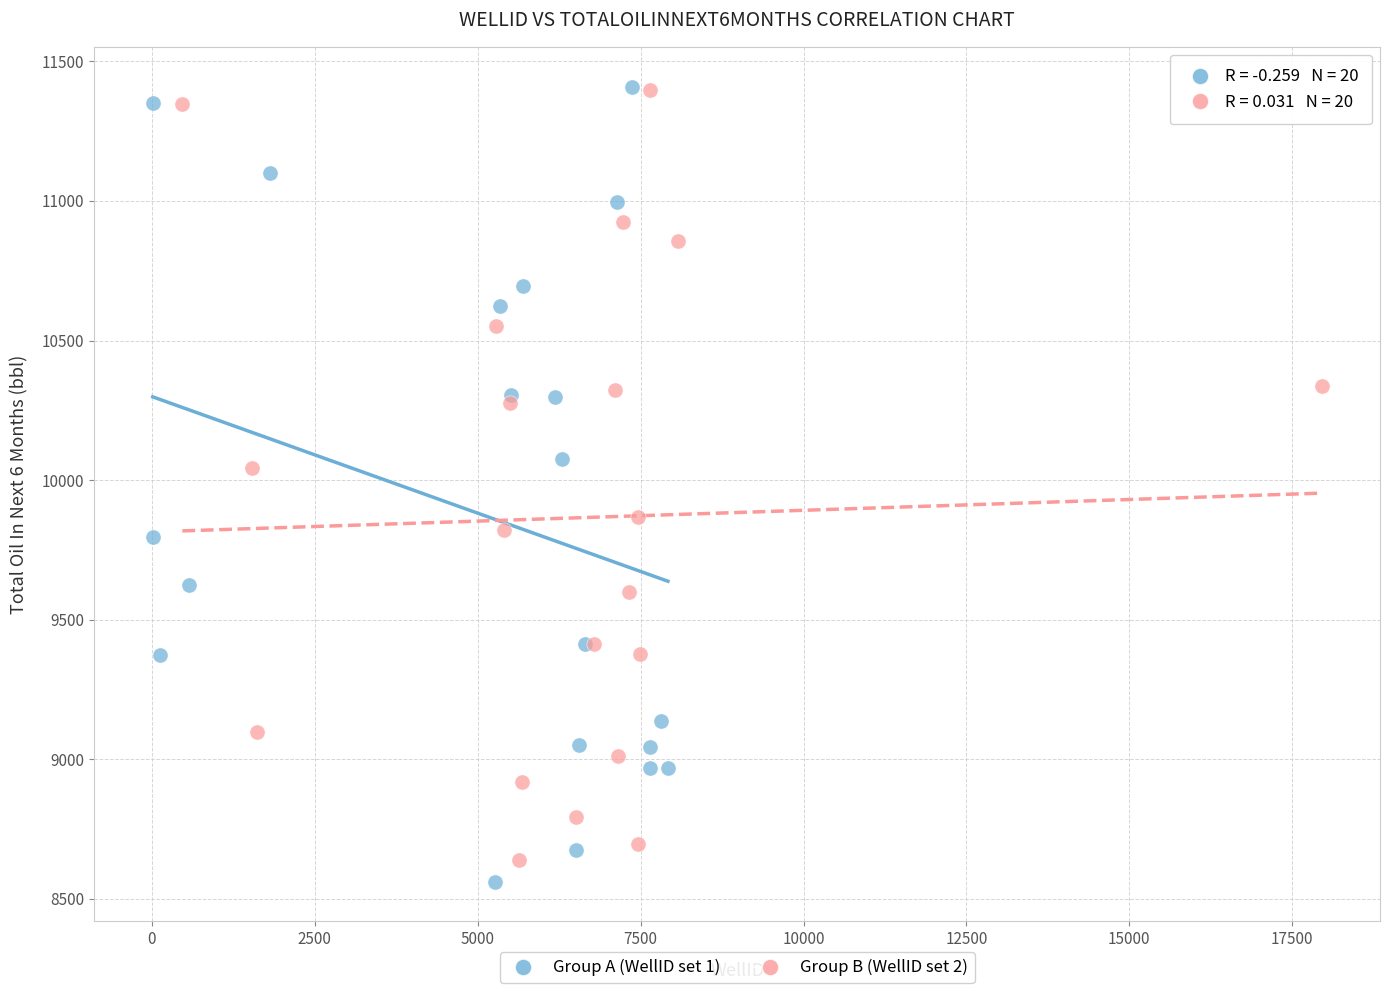

What are all the series names shown in the legend?

Group A (WellID set 1), Group B (WellID set 2)